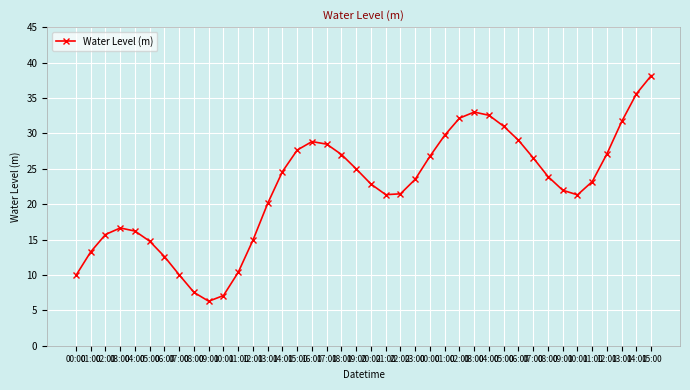

The chart shows a value of 33.0 at 03:00. True or false?

True